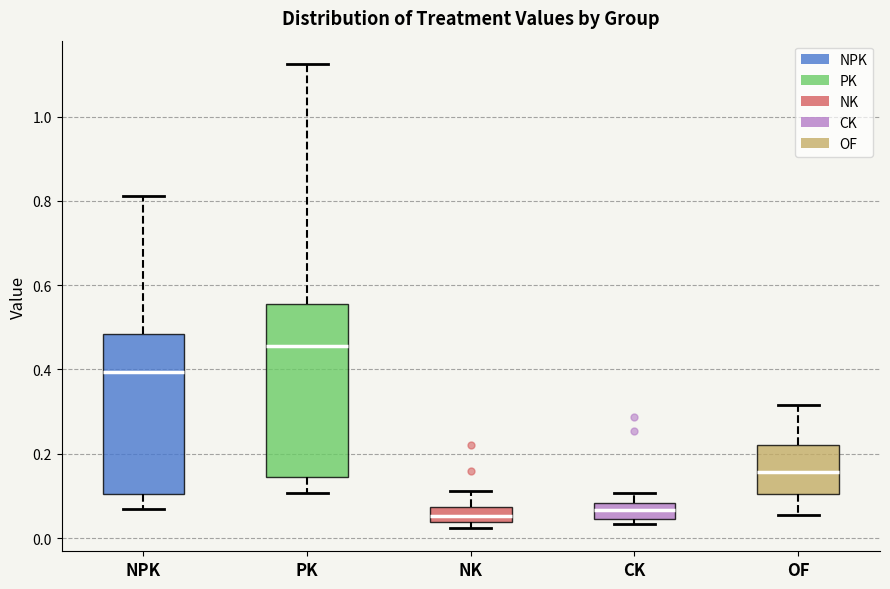

Reading left to right, read every box against the y-axis: the position of its median line, the range the box covers, and the ends of its whiskers. The values are not printed on the chart, so give them approximately, as read against the axis.

NPK: median 0.40, box 0.10 to 0.48, whiskers 0.06 to 0.82
PK: median 0.46, box 0.14 to 0.56, whiskers 0.10 to 1.12
NK: median 0.06, box 0.04 to 0.08, whiskers 0.02 to 0.12
CK: median 0.06, box 0.04 to 0.08, whiskers 0.04 (just below the box's lower edge) to 0.10
OF: median 0.16, box 0.10 to 0.22, whiskers 0.06 to 0.32